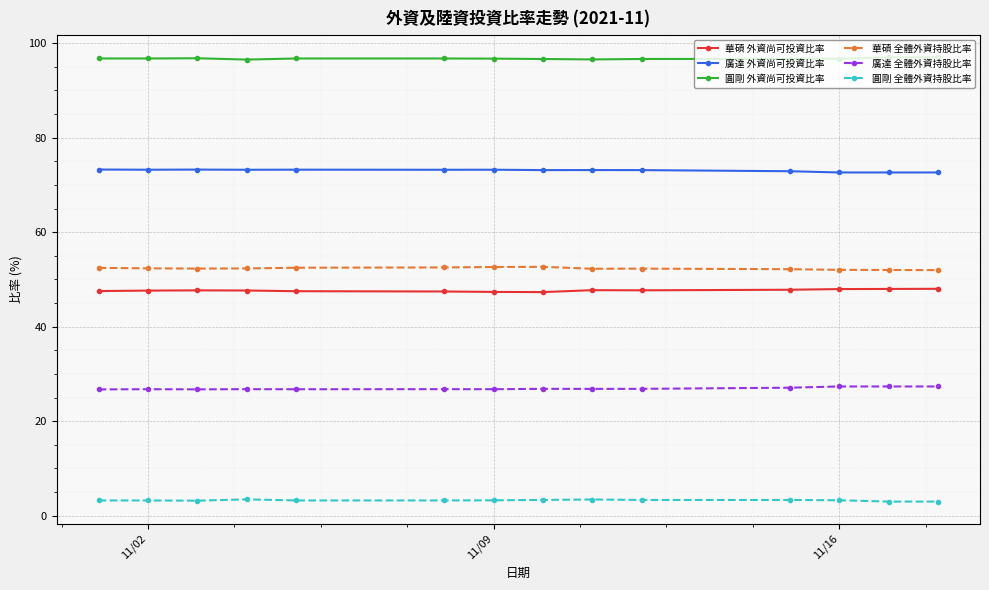

Is this an area chart (filled region under the line)?

No